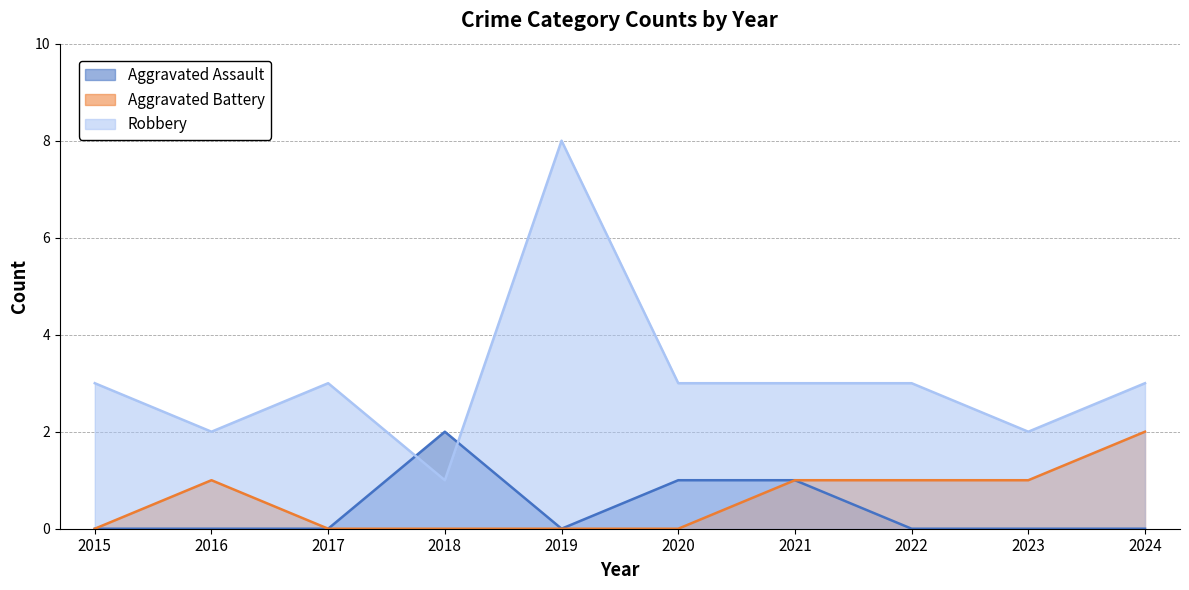

At how many categories does at least one series exceed 2?

7